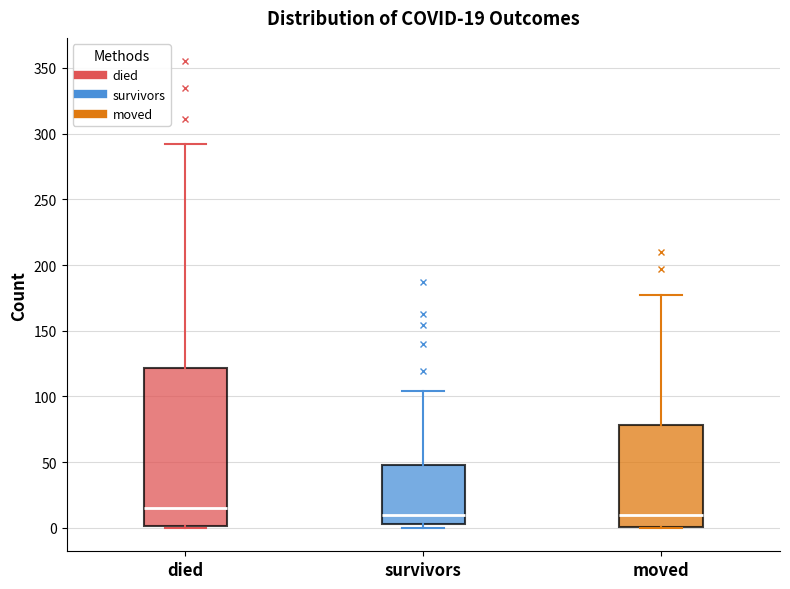

Comparing the boxes themselves (not the whiskers), which one is the tallest?

died